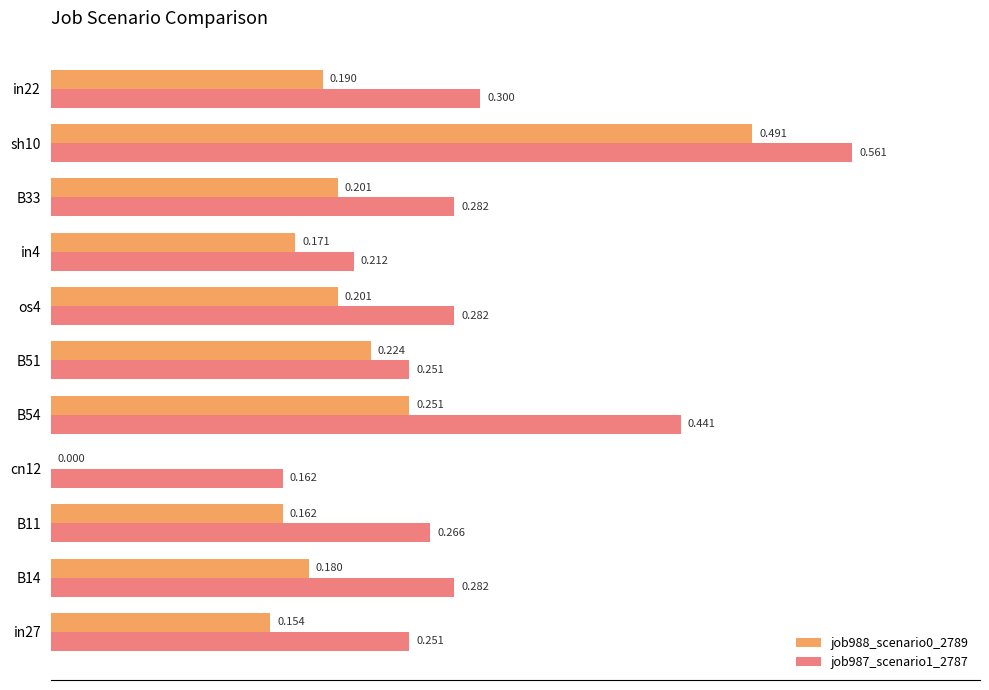

Is the value of job988_scenario0_2789 at in4 greater than the value of job987_scenario1_2787 at in22?

No